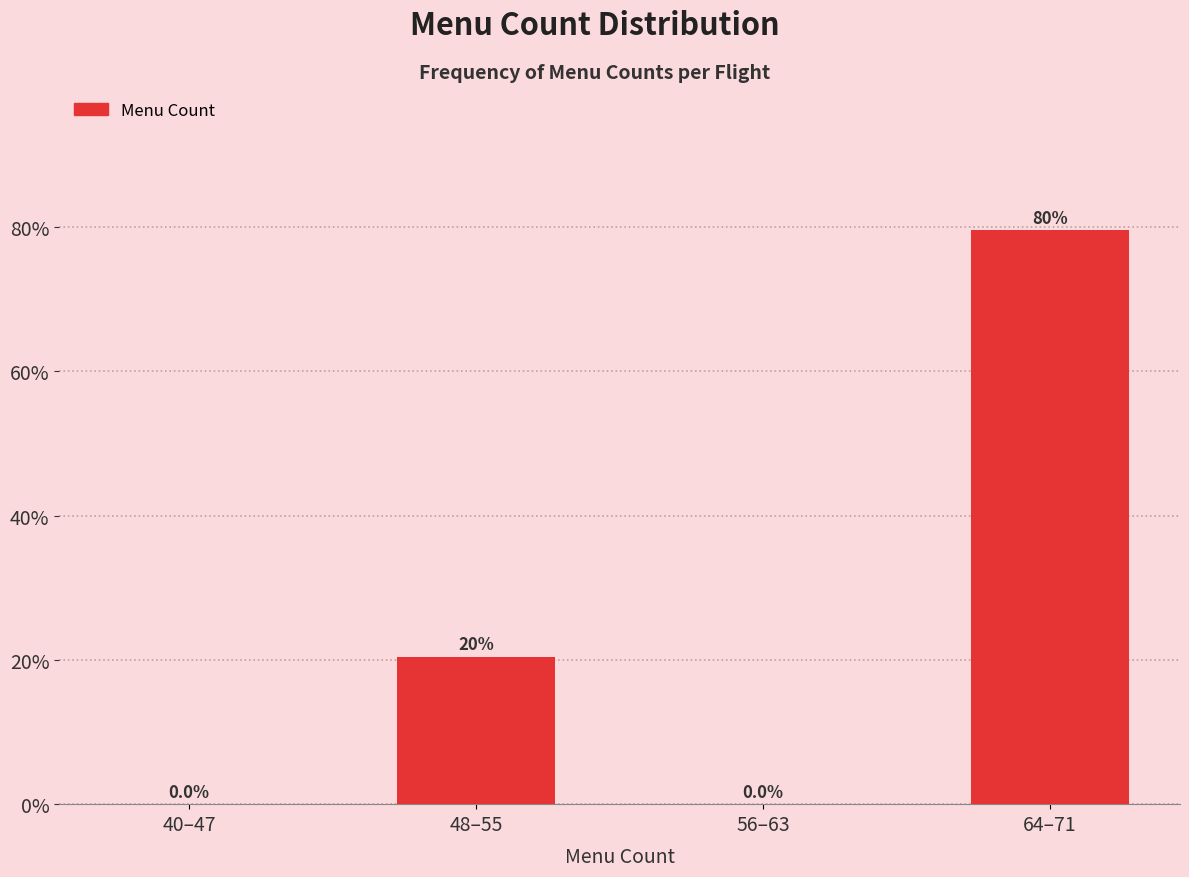

Reading left to right, extract all data points from this chart.

40–47=0.0	48–55=20.5	56–63=0.0	64–71=79.5